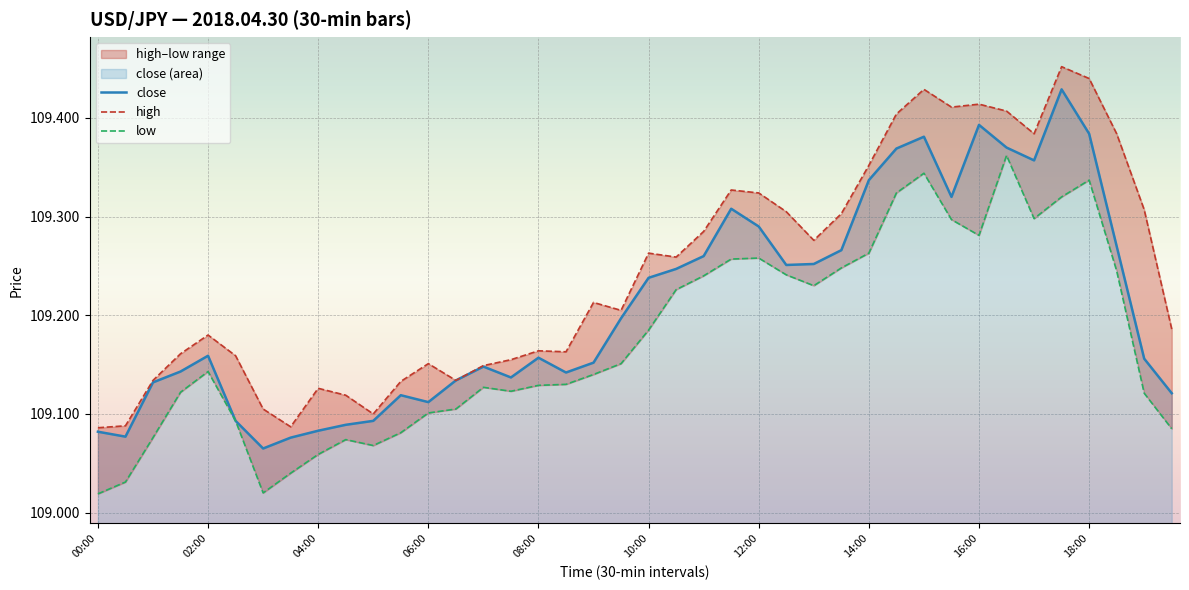

Which series has the largest total across all categories?

high